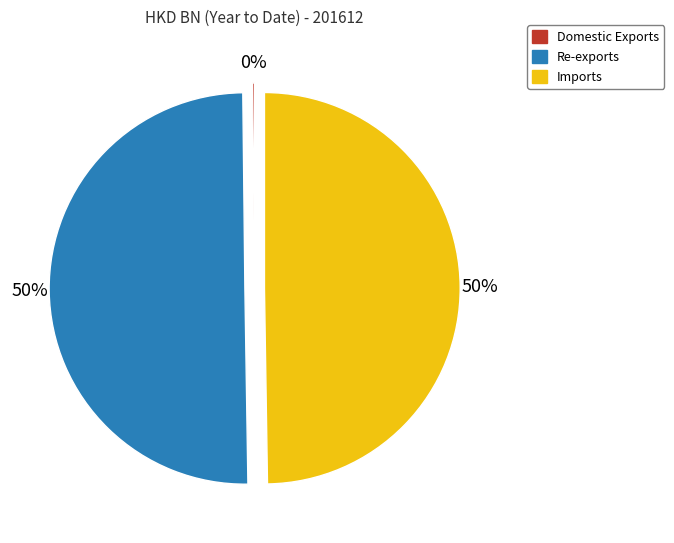

To the nearest percent, what is the average slice percentage?

33%